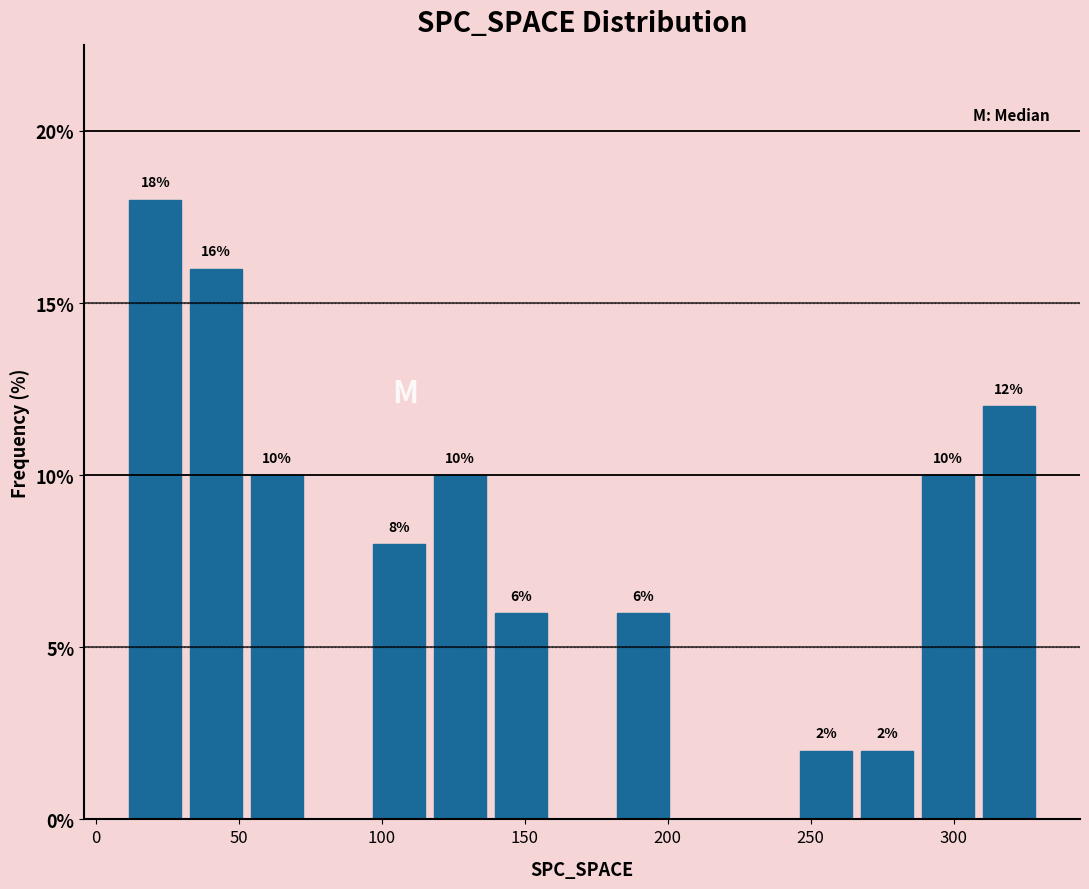

Over which range of the x-axis is the bar tallest?

10 to 30